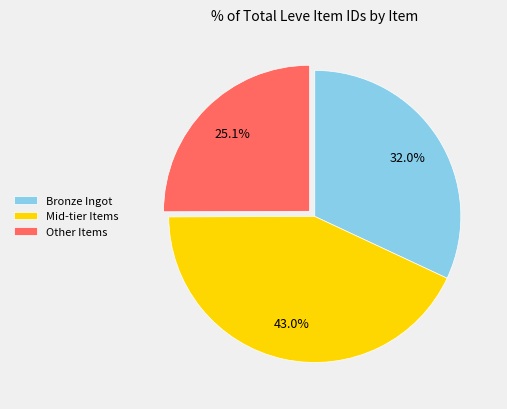

Count the number of slices in the pie.

3